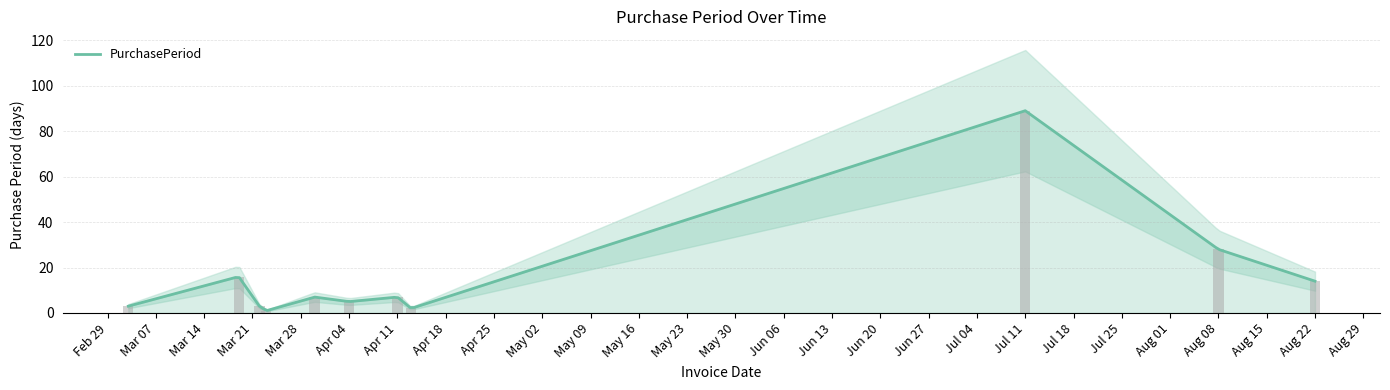

At which label does the data first exceed 7?

2016-03-19